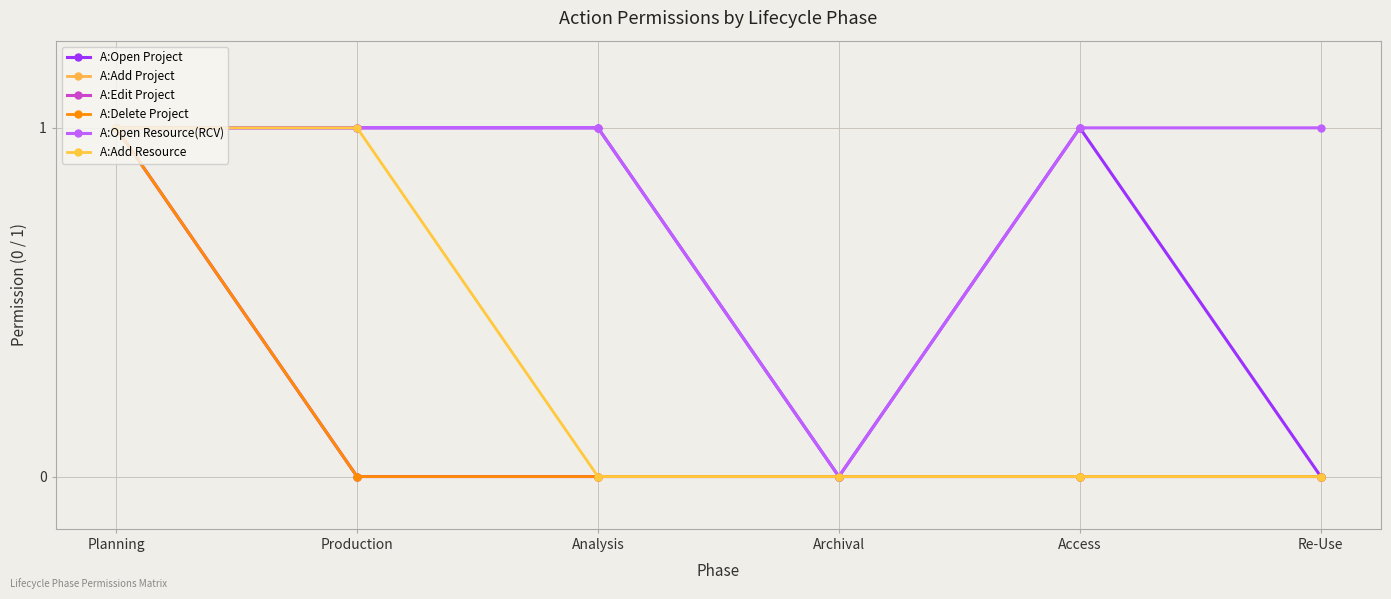

True or false: A:Edit Project has a value of -1 at Archival.

False